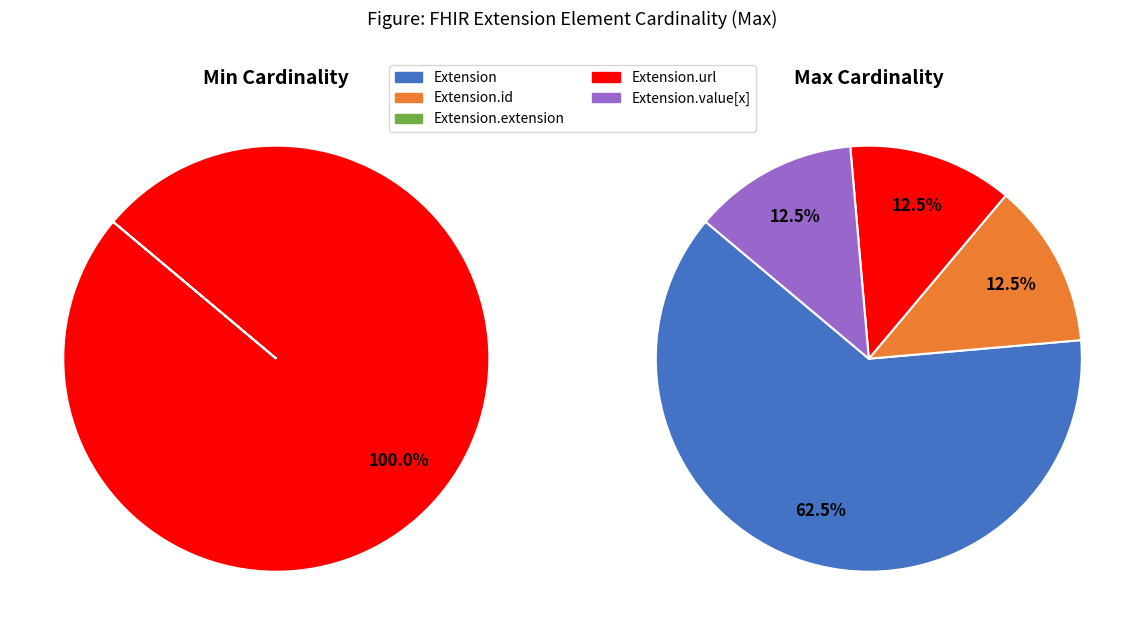

To the nearest percent, what is the average slice percentage?

20%